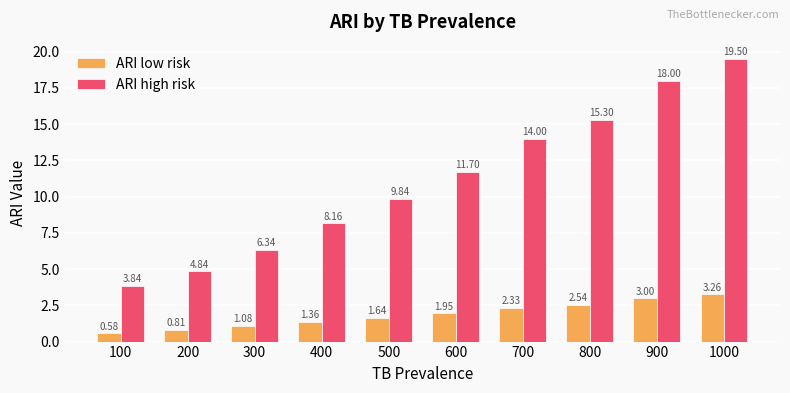

List the labels in order of ARI high risk value, smallest first.

100, 200, 300, 400, 500, 600, 700, 800, 900, 1000